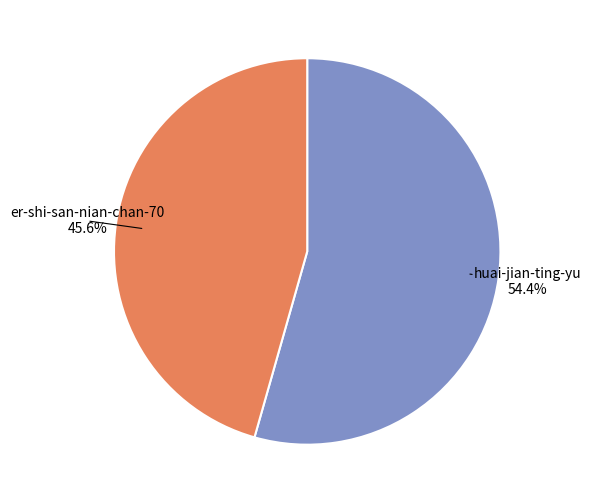

Which has a higher value, huai-jian-ting-yu or er-shi-san-nian-chan-70?

huai-jian-ting-yu